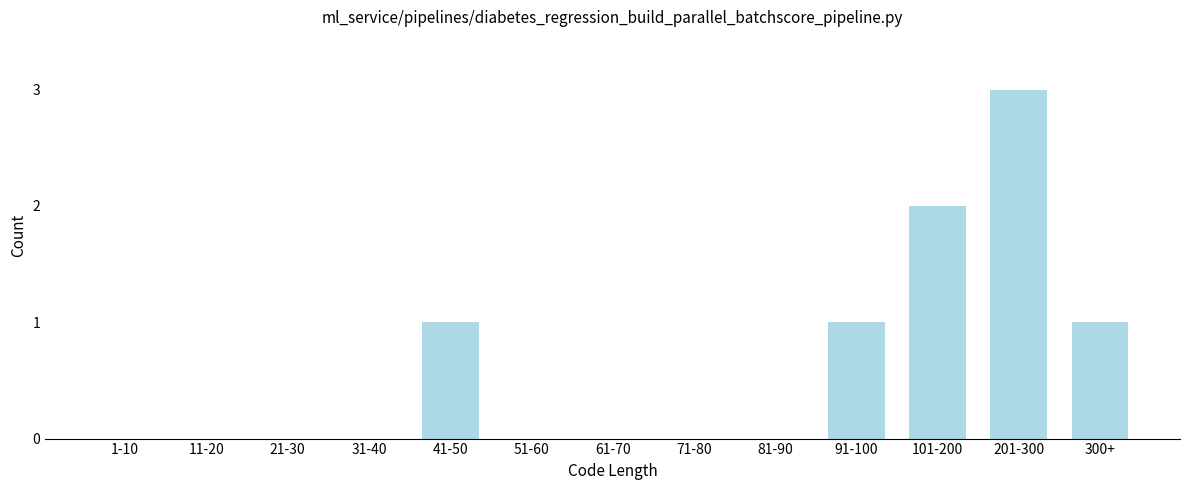

Reading left to right, transcribe all the data shown in this chart.

1-10=0	11-20=0	21-30=0	31-40=0	41-50=1	51-60=0	61-70=0	71-80=0	81-90=0	91-100=1	101-200=2	201-300=3	300+=1